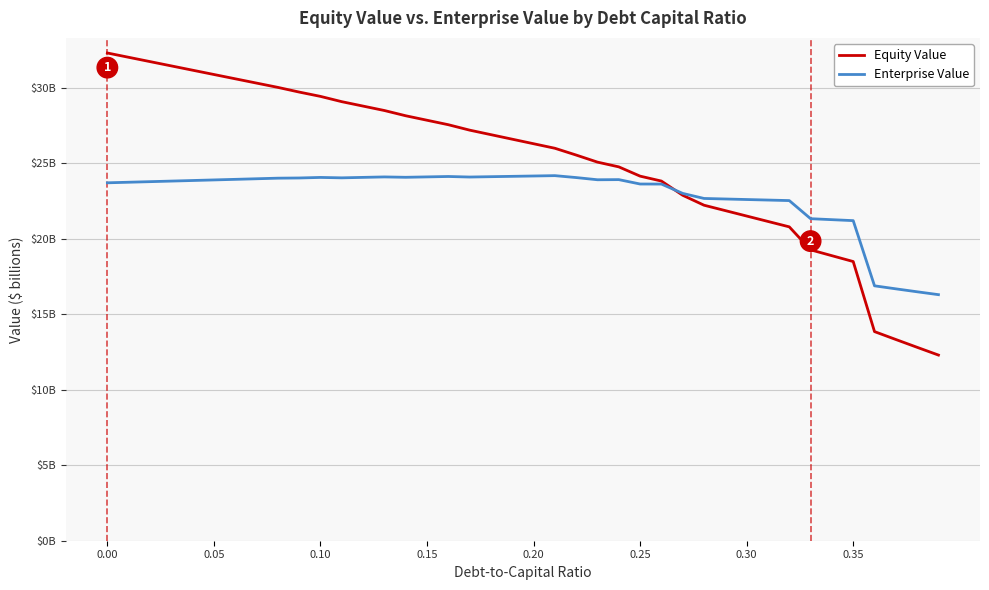

List the series in order of their peak value, lowest first.

Enterprise Value, Equity Value